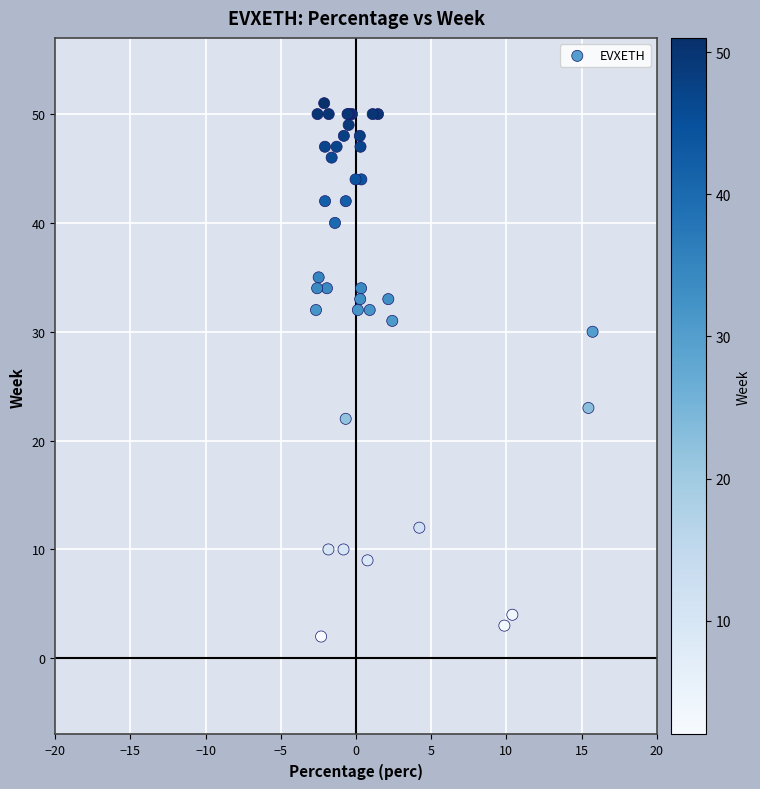

What Y value in the scatter plot is closest to 26?

23